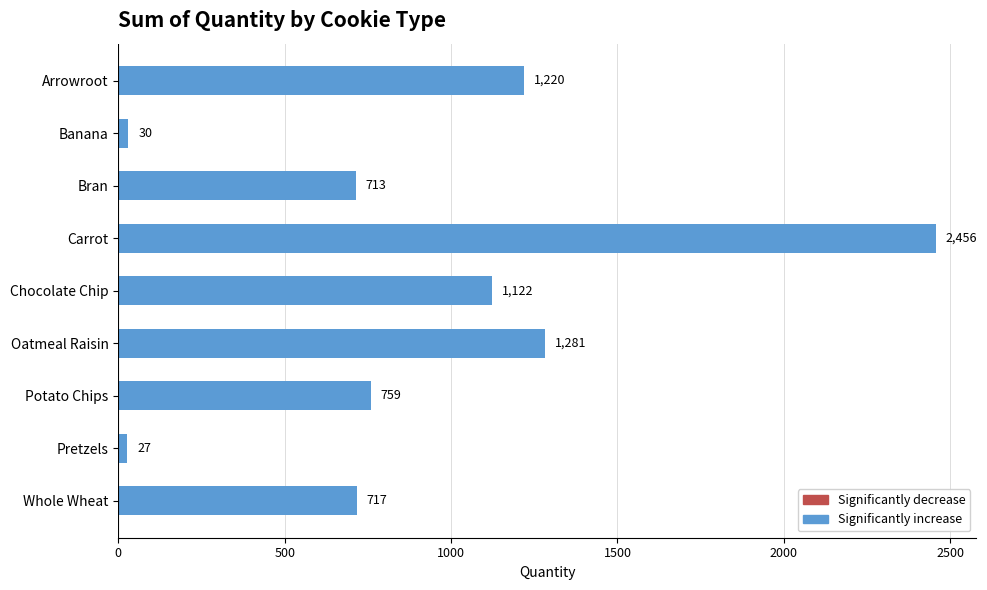

What is the minimum value shown in the chart?

27